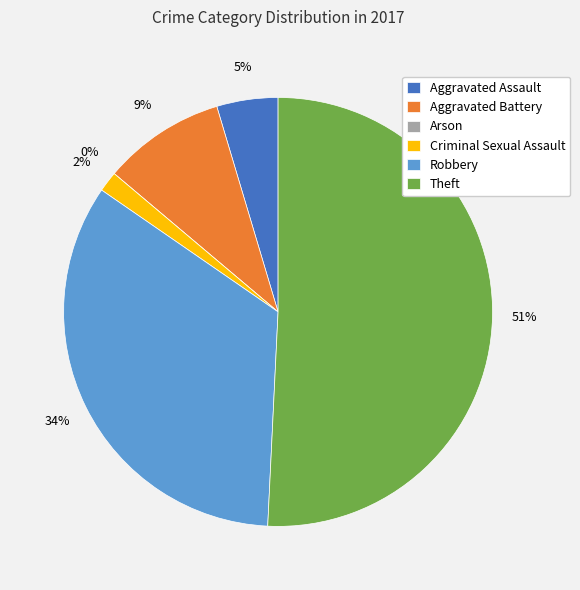

Count the number of slices in the pie.

6